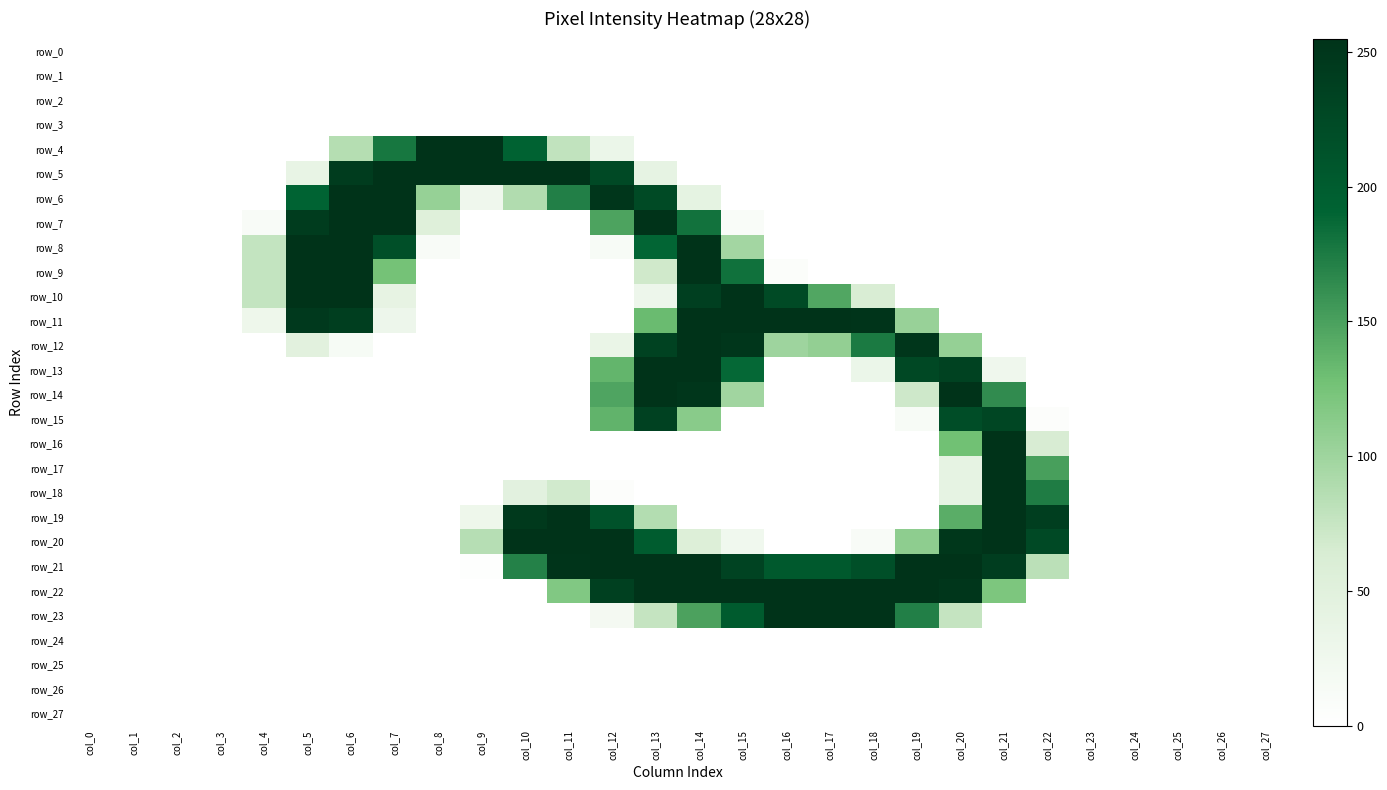

At which category is the sum across all series the highest?

col_14